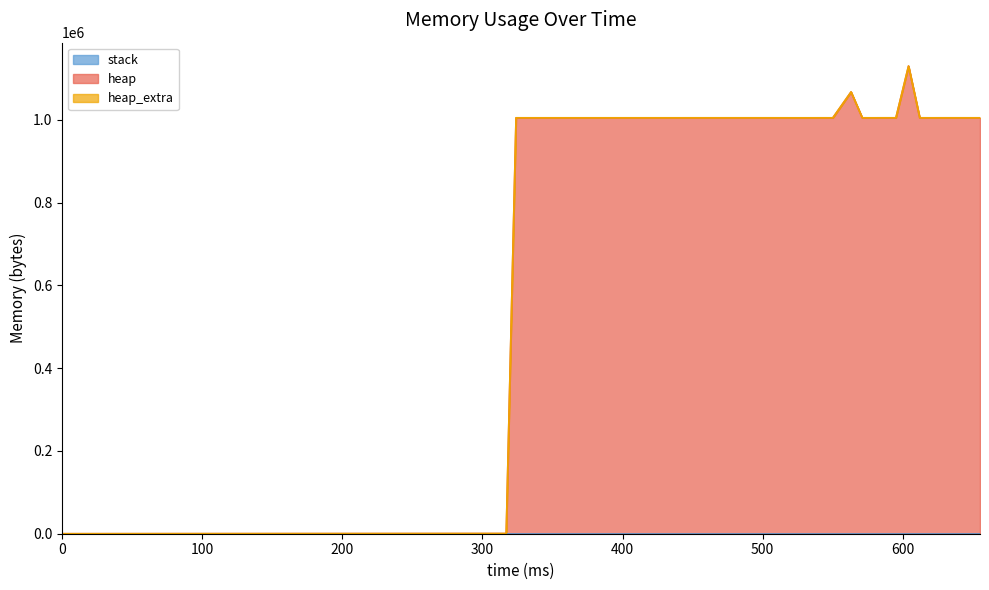

What is the difference between the maximum and minimum values in the heap series?

1129568